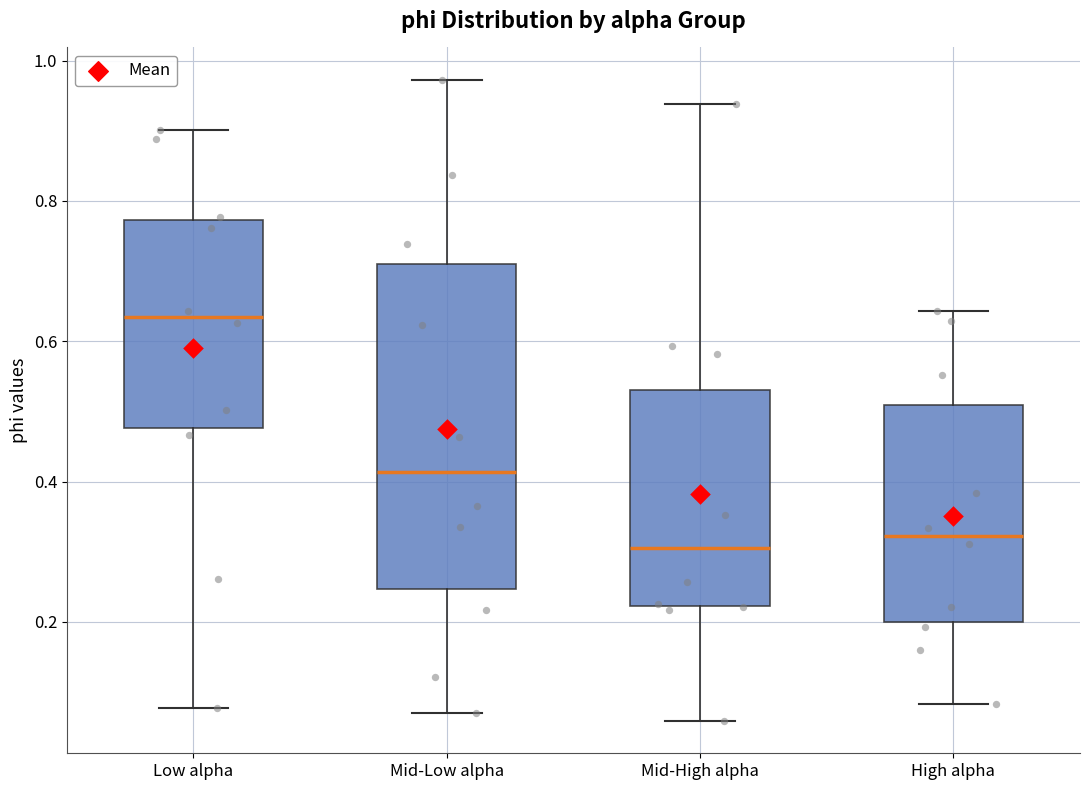

Reading left to right, transcribe this box plot: for each box, give where its median line is, the range the box spans, and where its two whiskers end, as read against the y-axis. The values are not printed on the chart, so give them approximately, as read against the axis.

Low alpha: median 0.64, box 0.48 to 0.78, whiskers 0.08 to 0.90
Mid-Low alpha: median 0.42, box 0.24 to 0.70, whiskers 0.08 to 0.98
Mid-High alpha: median 0.30, box 0.22 to 0.54, whiskers 0.06 to 0.94
High alpha: median 0.32, box 0.20 to 0.50, whiskers 0.08 to 0.64